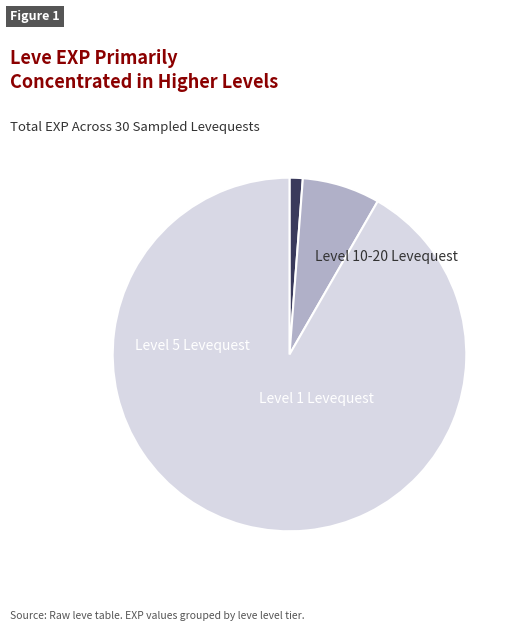

Count the number of slices in the pie.

3